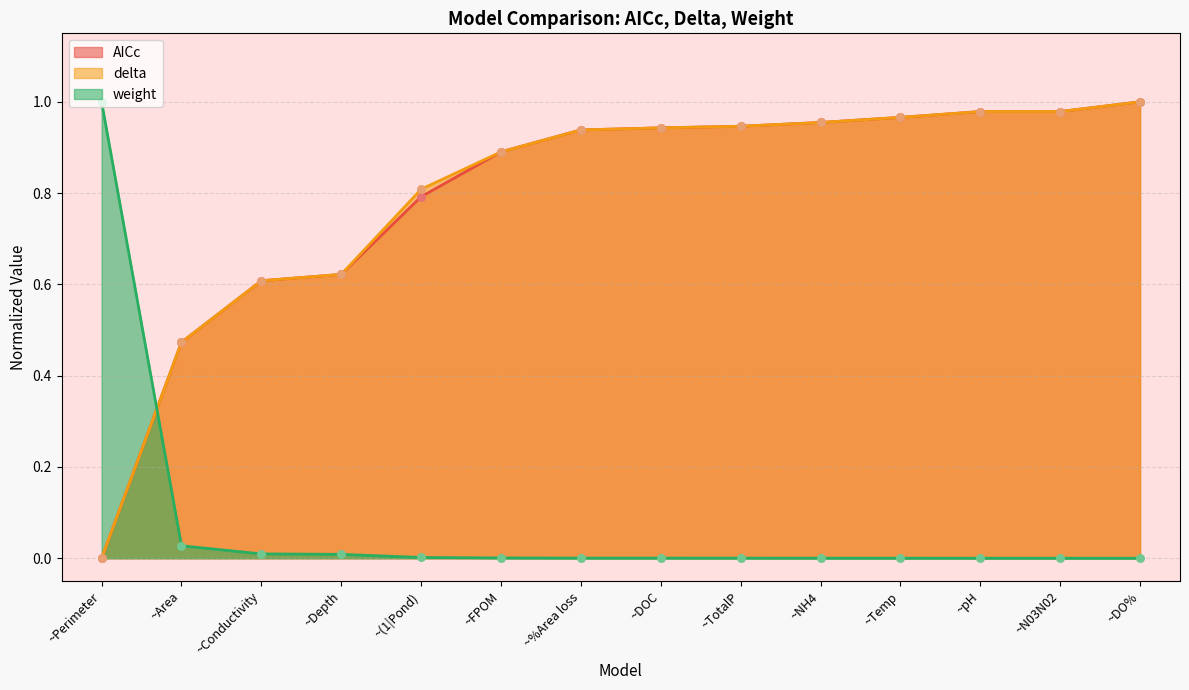

Which series has the largest total across all categories?

delta